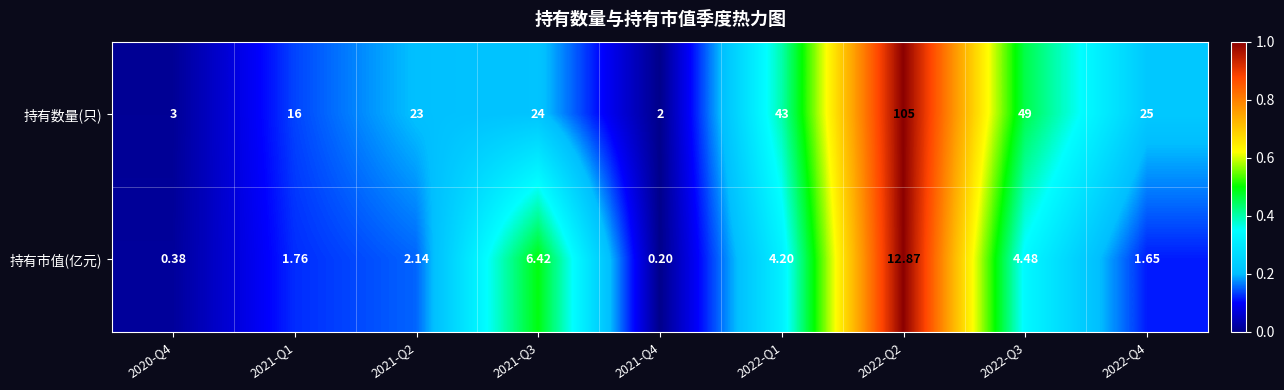

Rank the series by their maximum value, from highest to lowest.

持有数量(只), 持有市值(亿元)